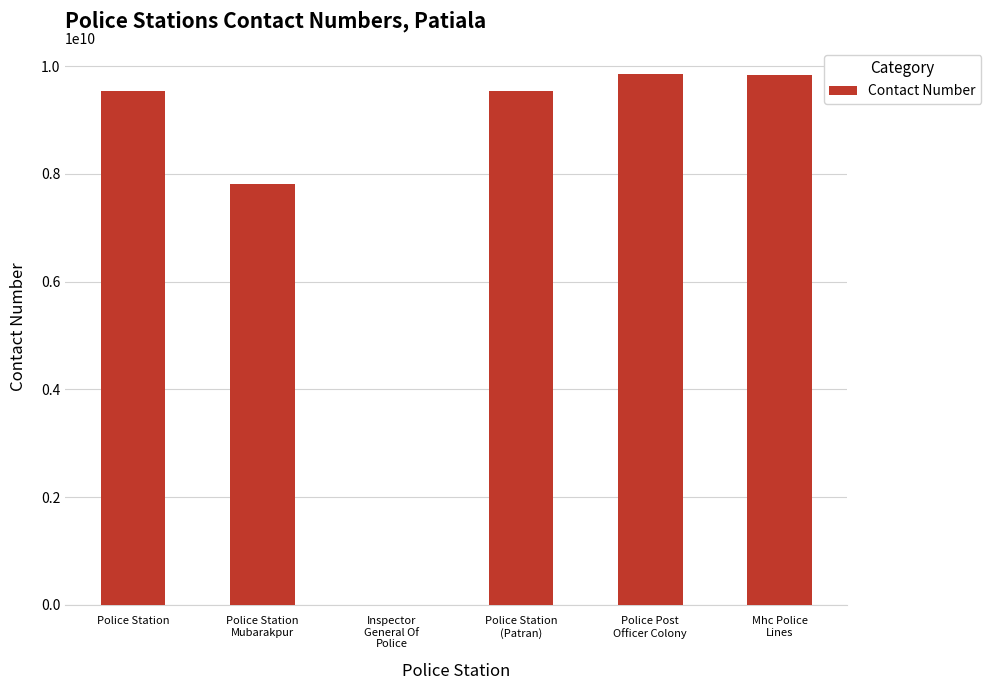

What is the difference between the values at Mhc Police
Lines and Police Station
(Patran)?

296170132